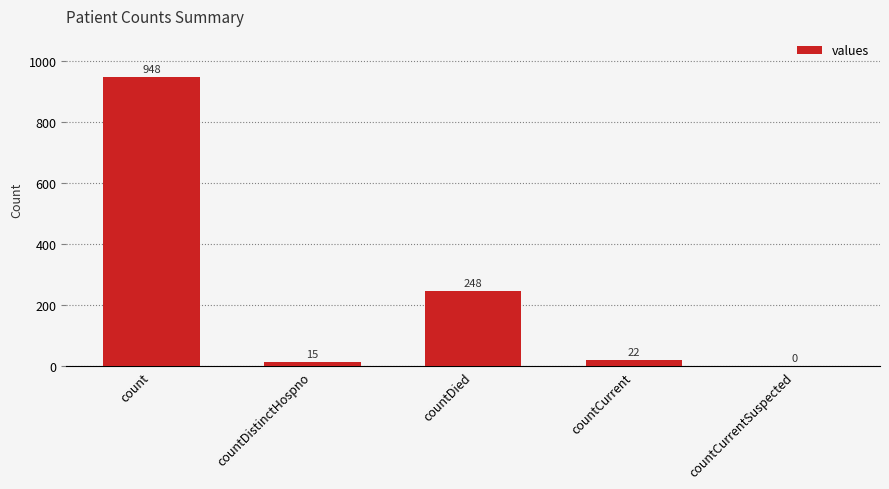

Does the chart contain stacked bars?

No